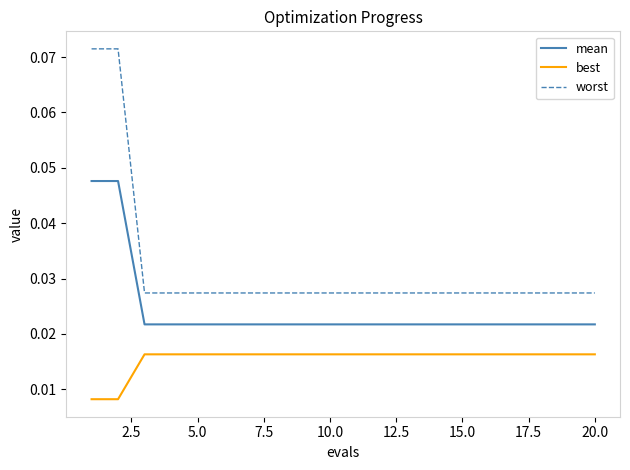

Rank the series by their average value, from highest to lowest.

worst, mean, best